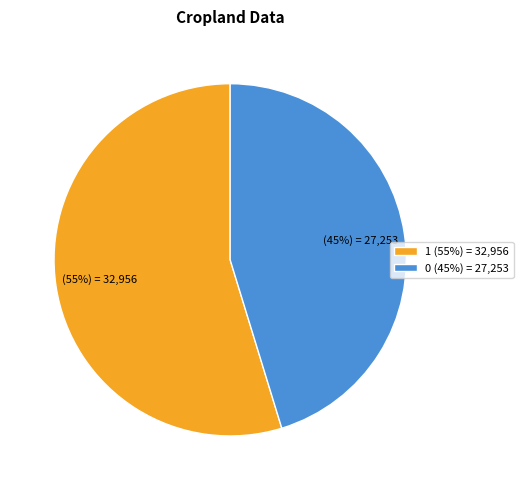

Is there a majority slice in this chart?

Yes